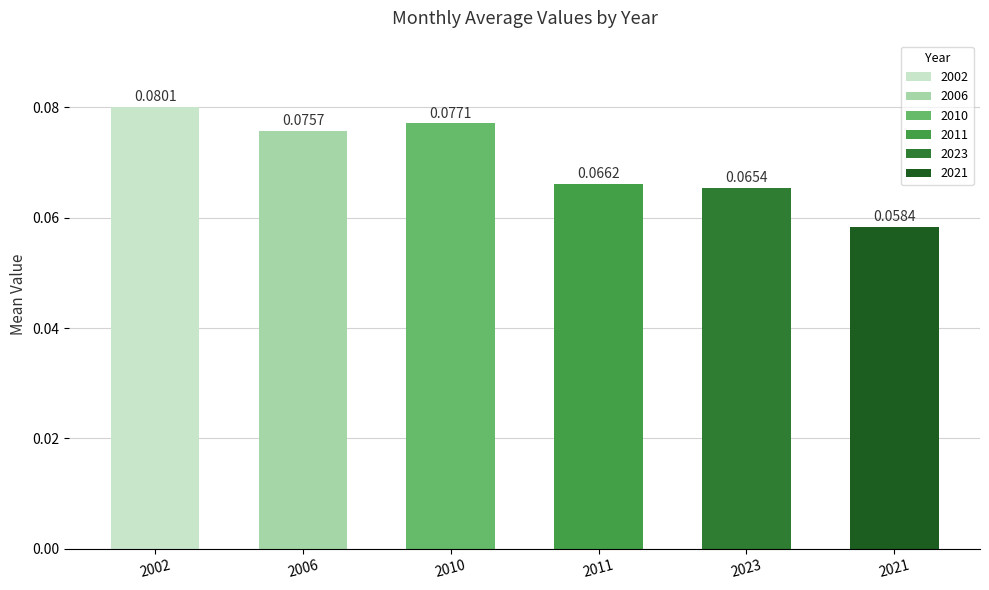

What is the sum of all values?

0.4